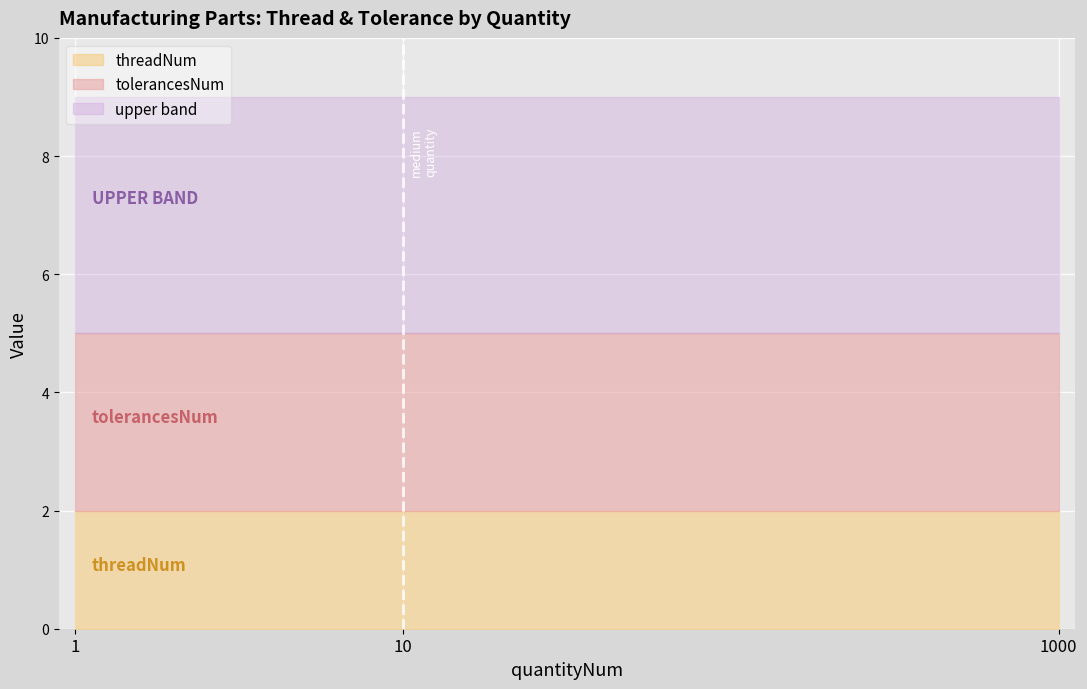

The threadNum series shows 3 at 10. True or false?

False